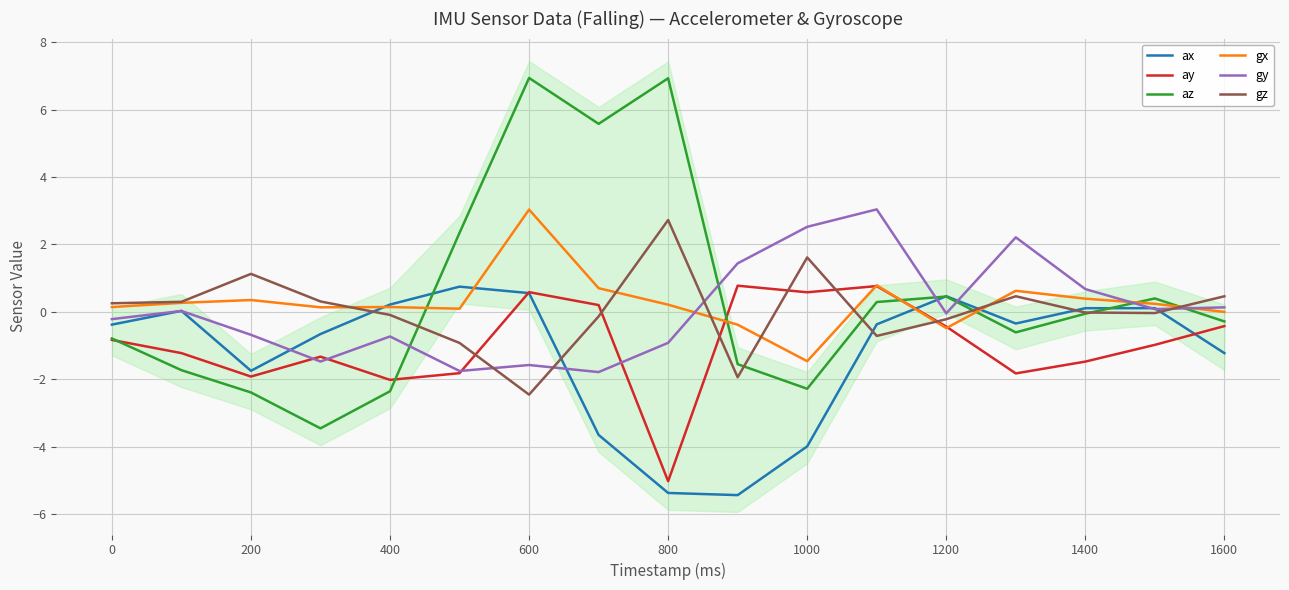

List the series in order of their peak value, lowest first.

ax, ay, gz, gx, gy, az